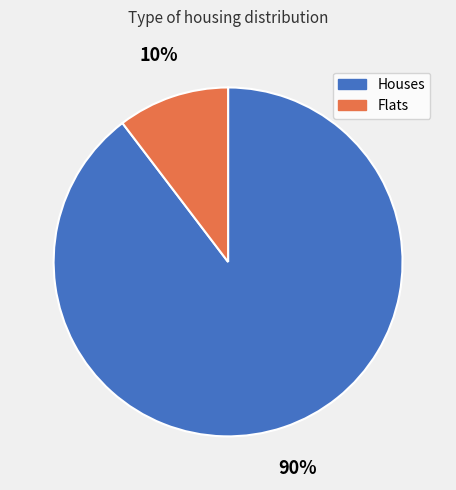

How many slices are in this pie chart?

2